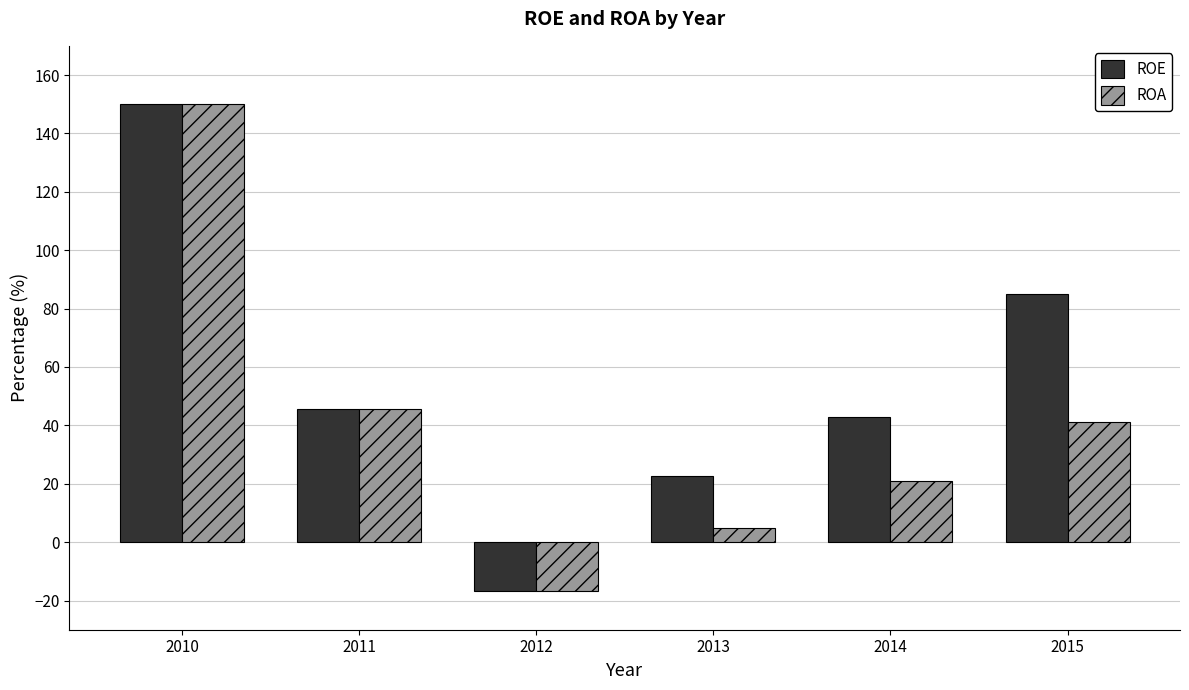

List the series in order of their overall mean, lowest first.

ROA, ROE